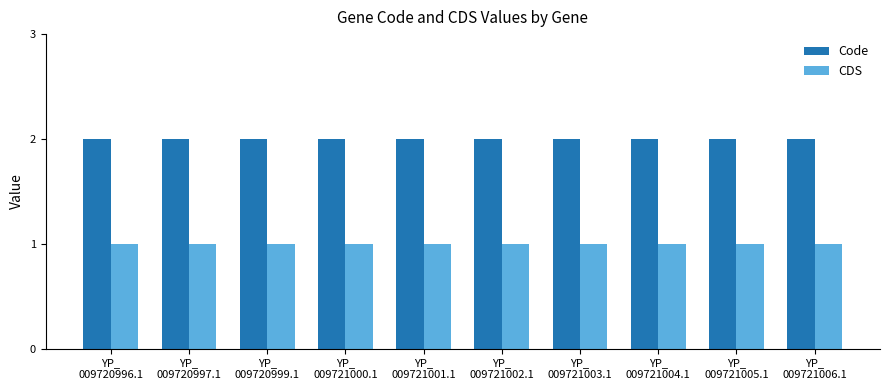

What is the sum of all Code values?

20